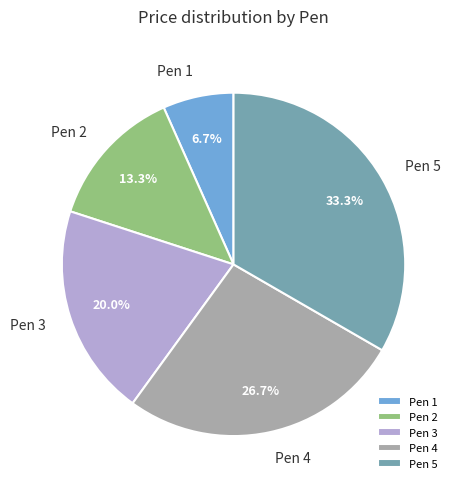

What percentage do Pen 5 and Pen 1 together represent?

40.0%